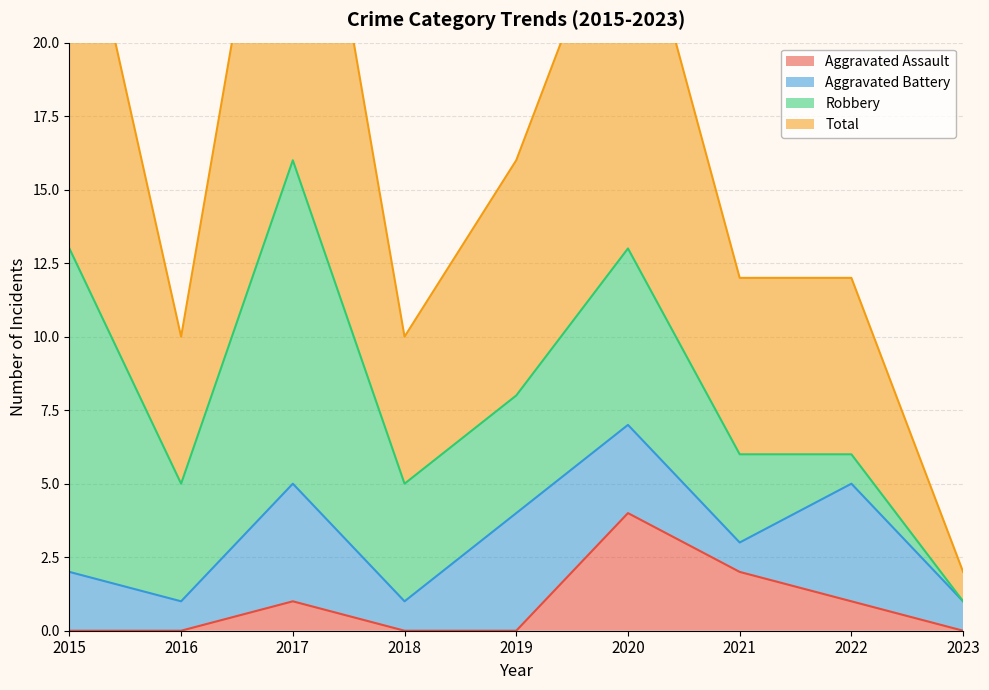

Does the chart display data point markers on the line(s)?

No